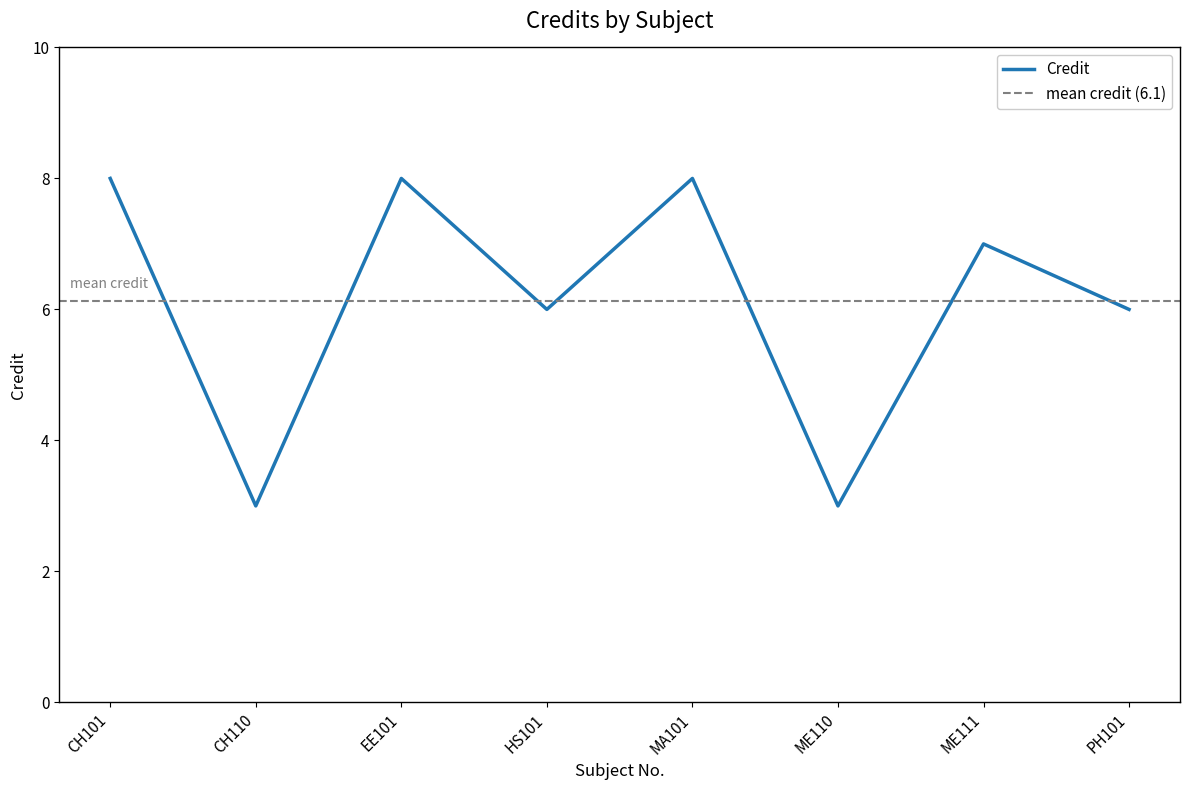

What is the greatest value displayed?

8